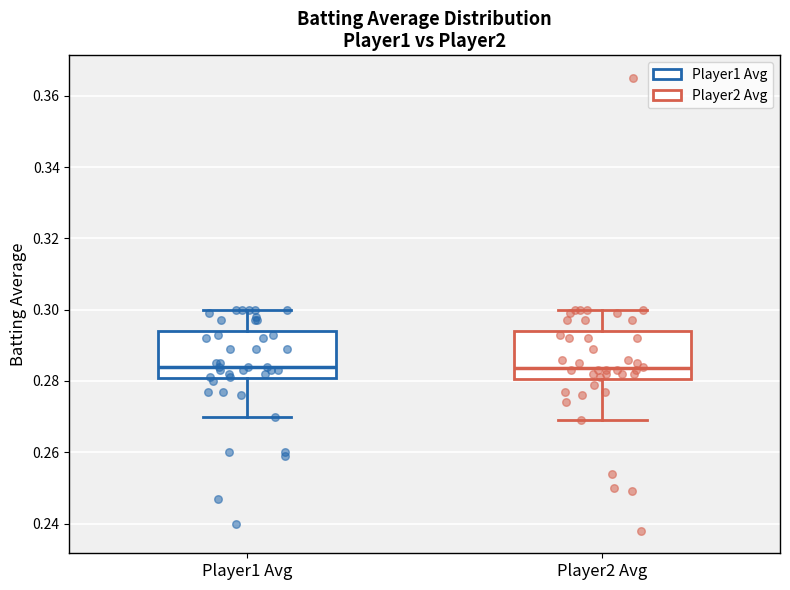

Reading left to right, read every box against the y-axis: the position of its median line, the range the box covers, and the ends of its whiskers. The values are not printed on the chart, so give them approximately, as read against the axis.

Player1 Avg: median 0.284, box 0.280 to 0.294, whiskers 0.270 to 0.300
Player2 Avg: median 0.284, box 0.280 to 0.294, whiskers 0.270 to 0.300